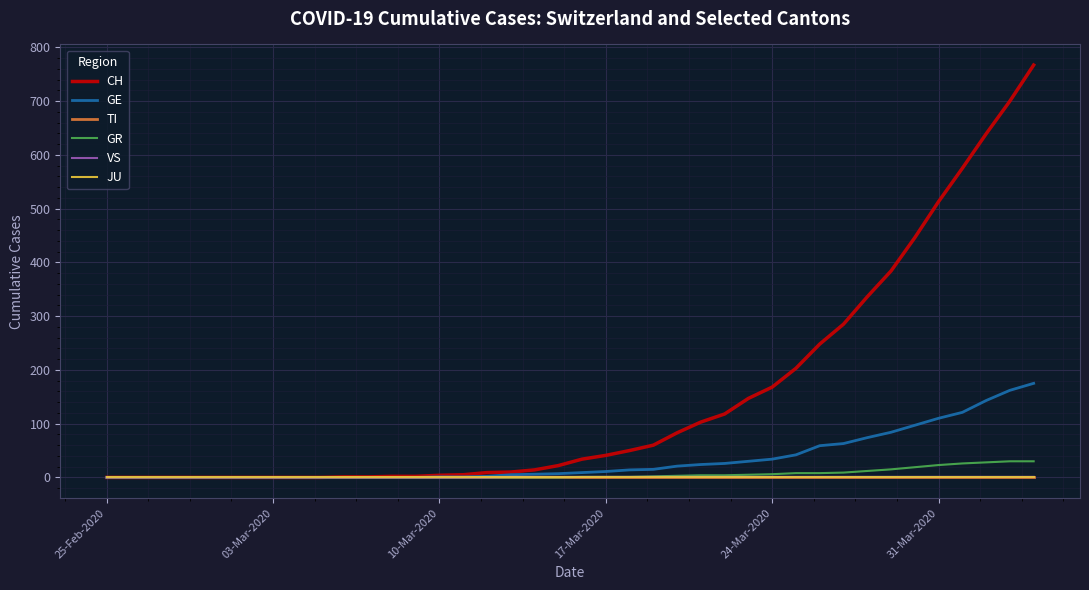

Which category has the highest value in the JU series?

25-Feb-2020